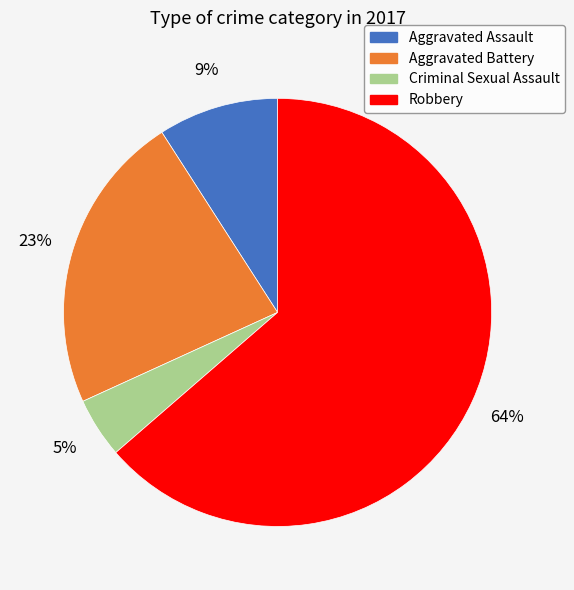

To the nearest percent, what is the combined percentage of Criminal Sexual Assault and Robbery?

68%